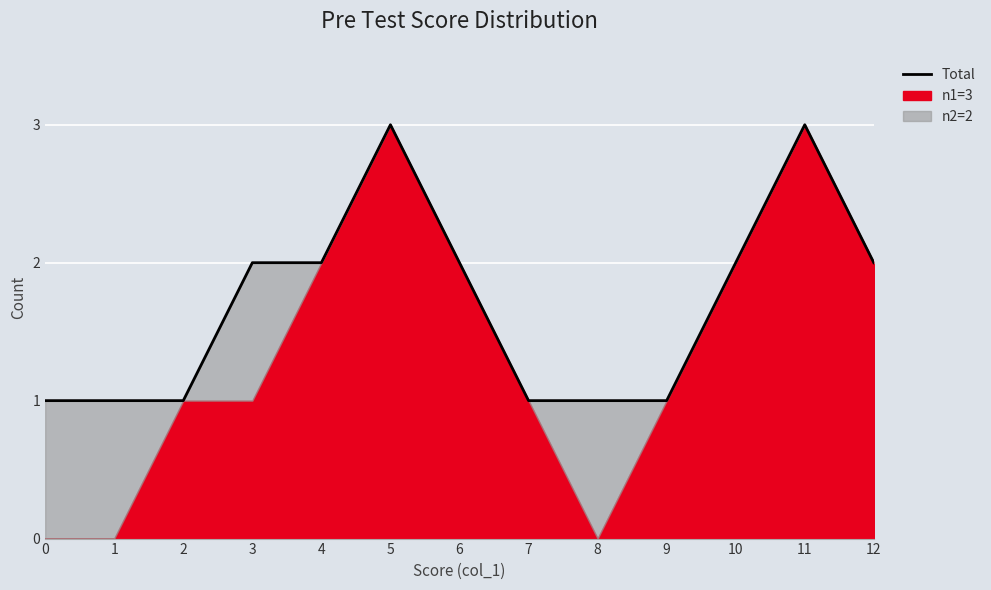

The value at 12 is 2. True or false?

True